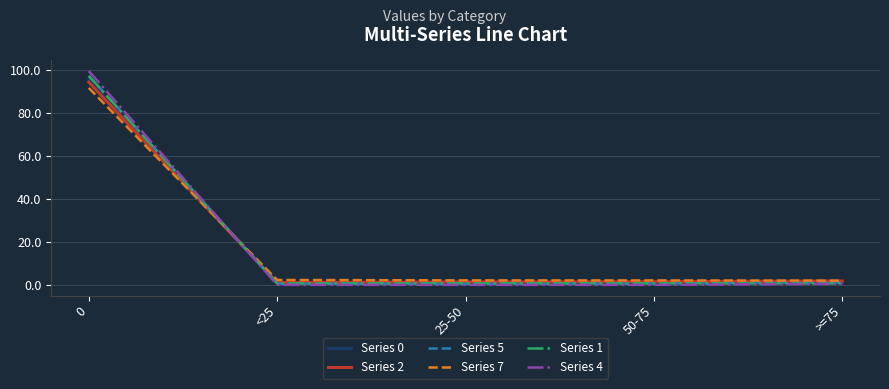

True or false: Series 4 has a value of 0.0 at <25.

True